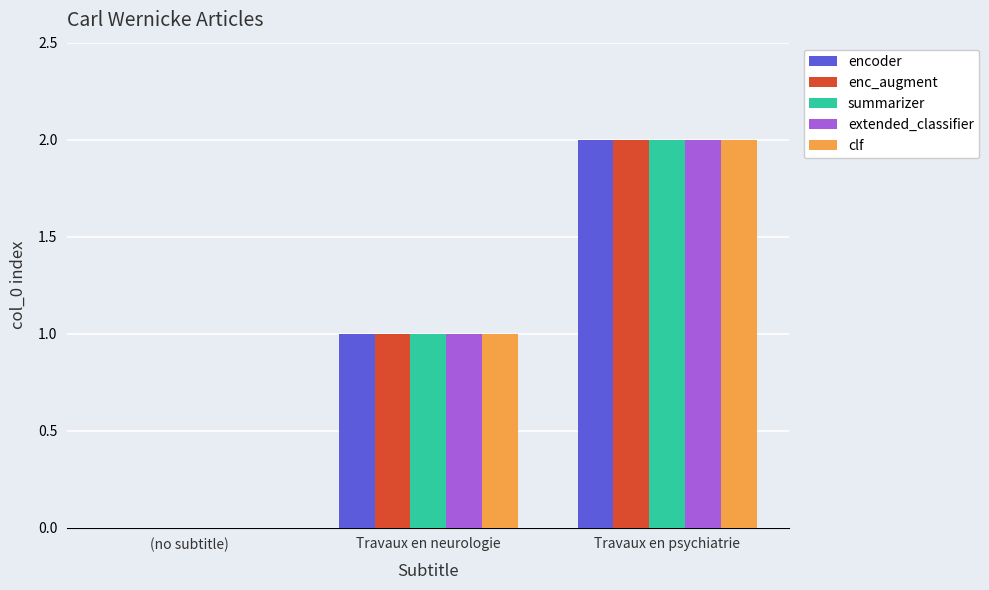

Which label corresponds to the largest value in the chart?

Travaux en psychiatrie